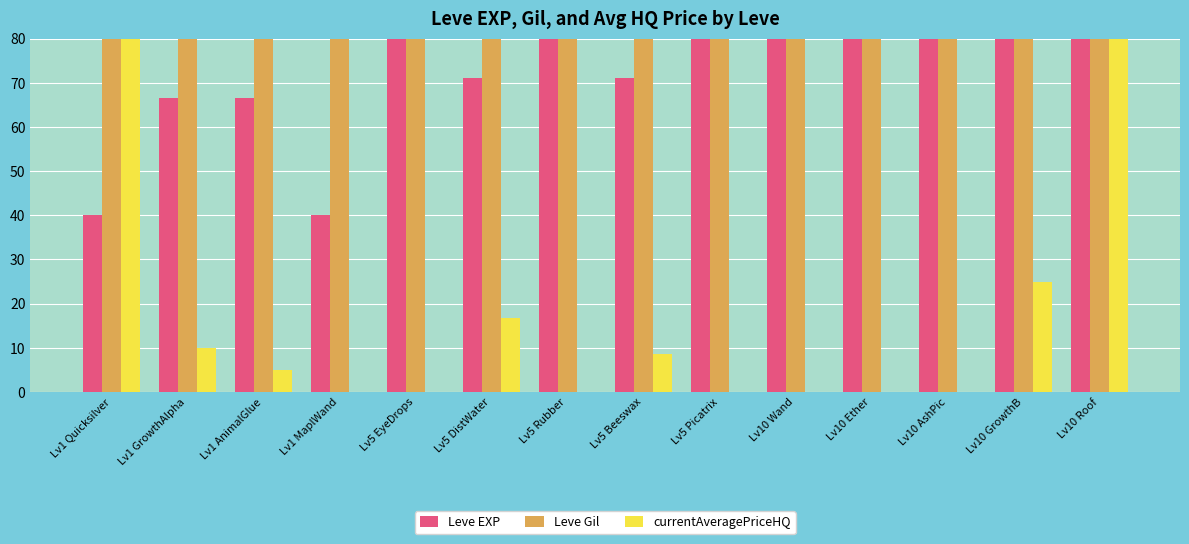

What is the value of the currentAveragePriceHQ bar at the 6th from the left?

16.6